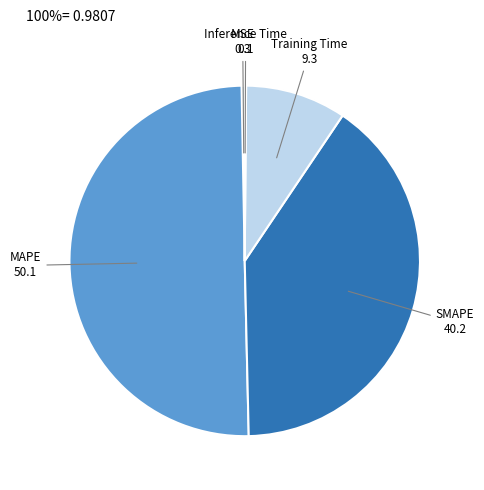

Which slice represents more than half of the pie?

MAPE